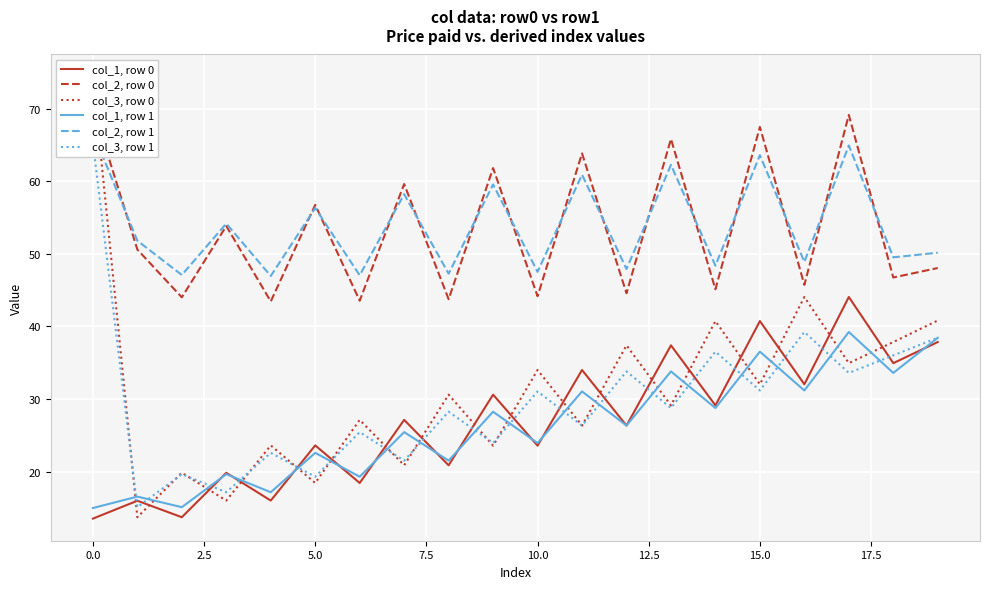

What is the value of the col_3, row 0 point at the 6th from the left?

18.4